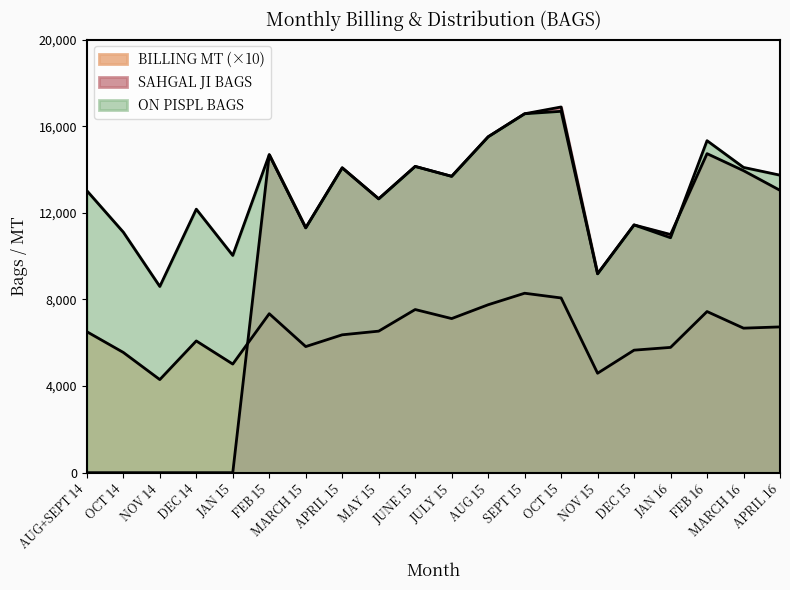

True or false: BILLING MT and ON PISPL BAGS cross at least once.

False